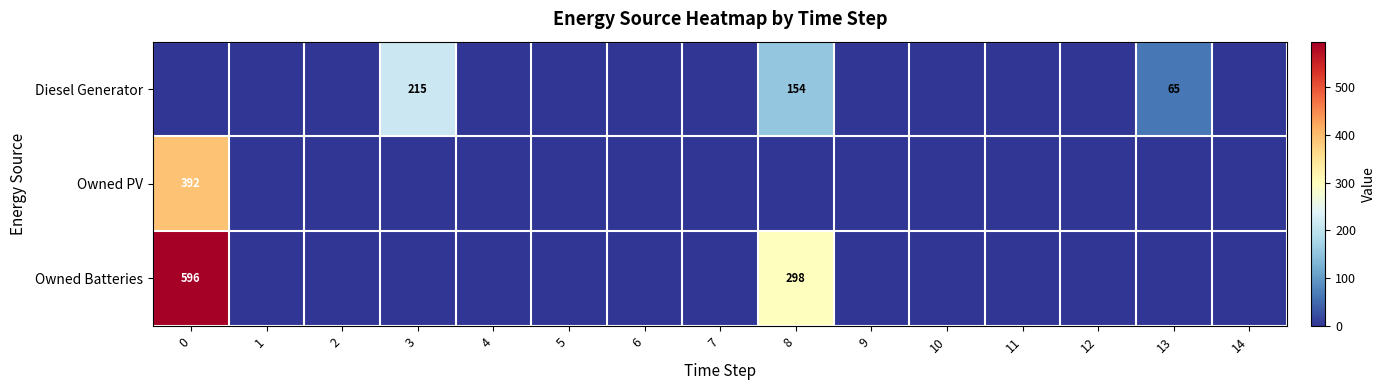

Count the number of categories in the chart.

15